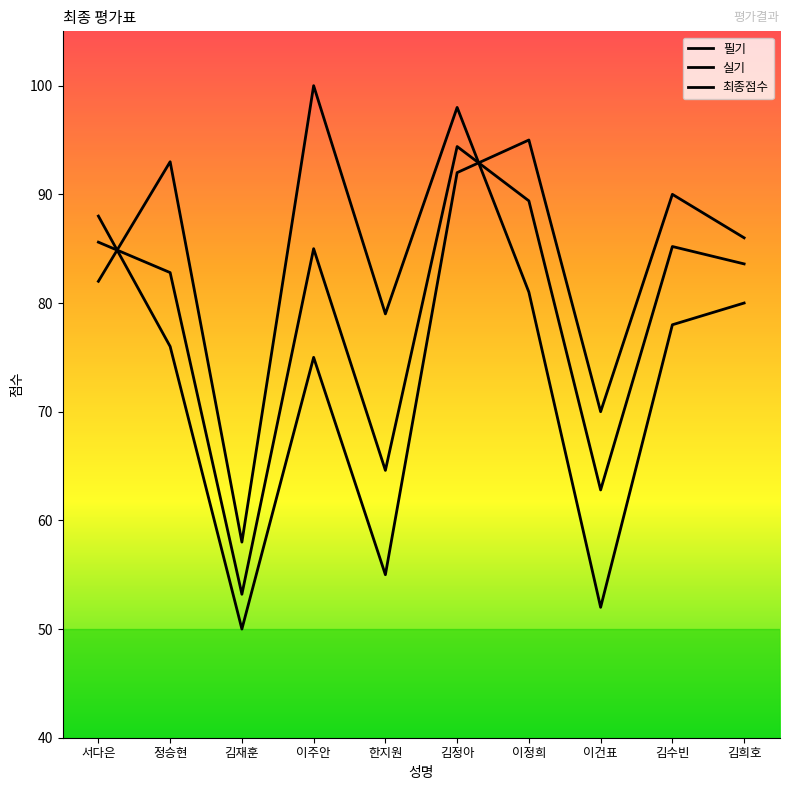

How many interior local valleys does the 필기 series have?

3